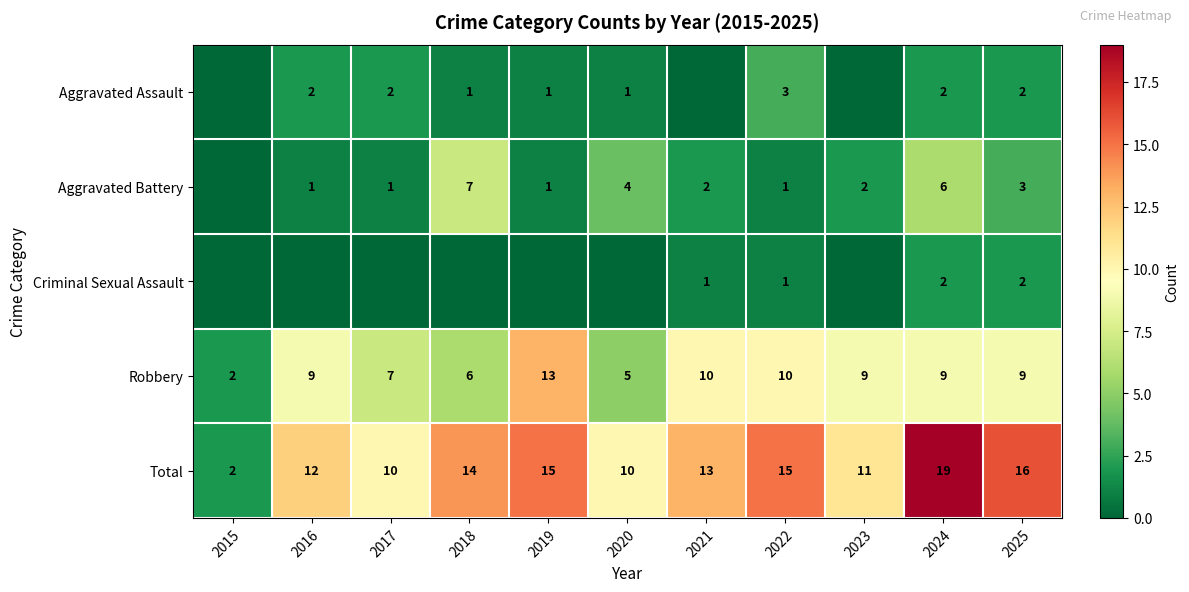

What is the difference between the highest and lowest values at 2021?

13